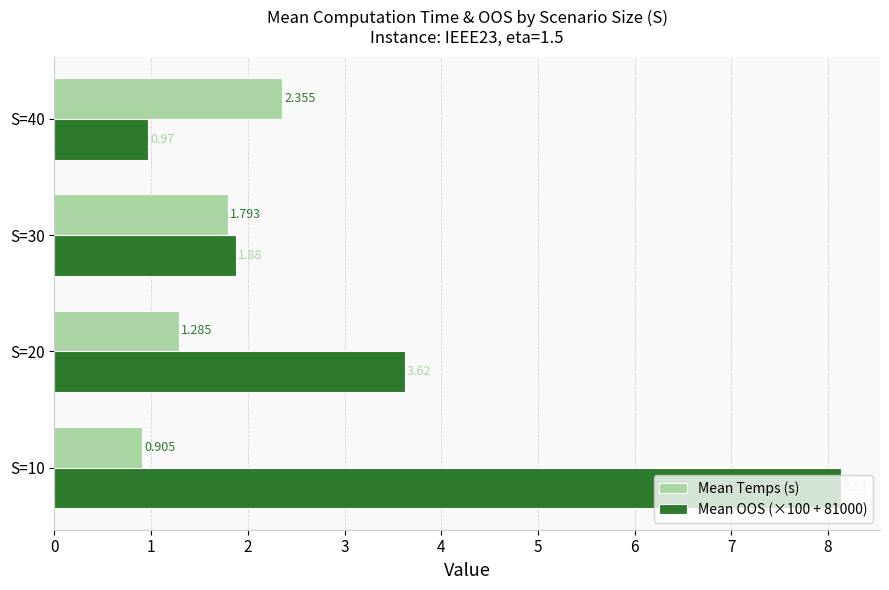

Is the value of Mean OOS (×100 + 81000) at S=30 greater than the value of Mean Temps (s) at S=20?

Yes